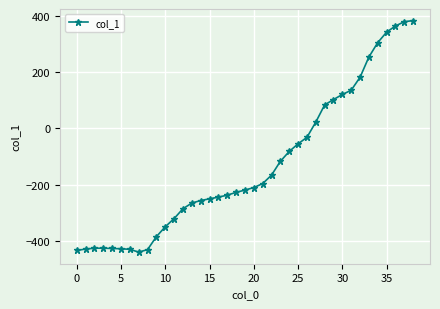

What is the sum of all values?

-5092